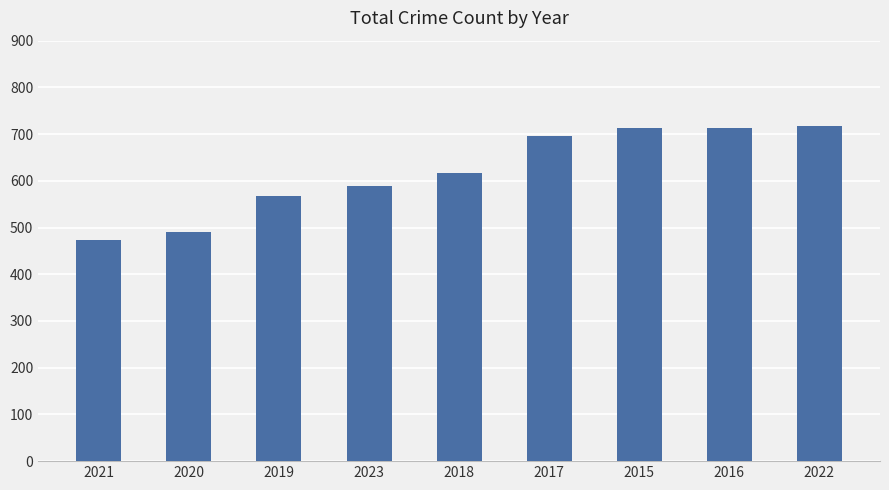

What is the smallest value displayed?

474